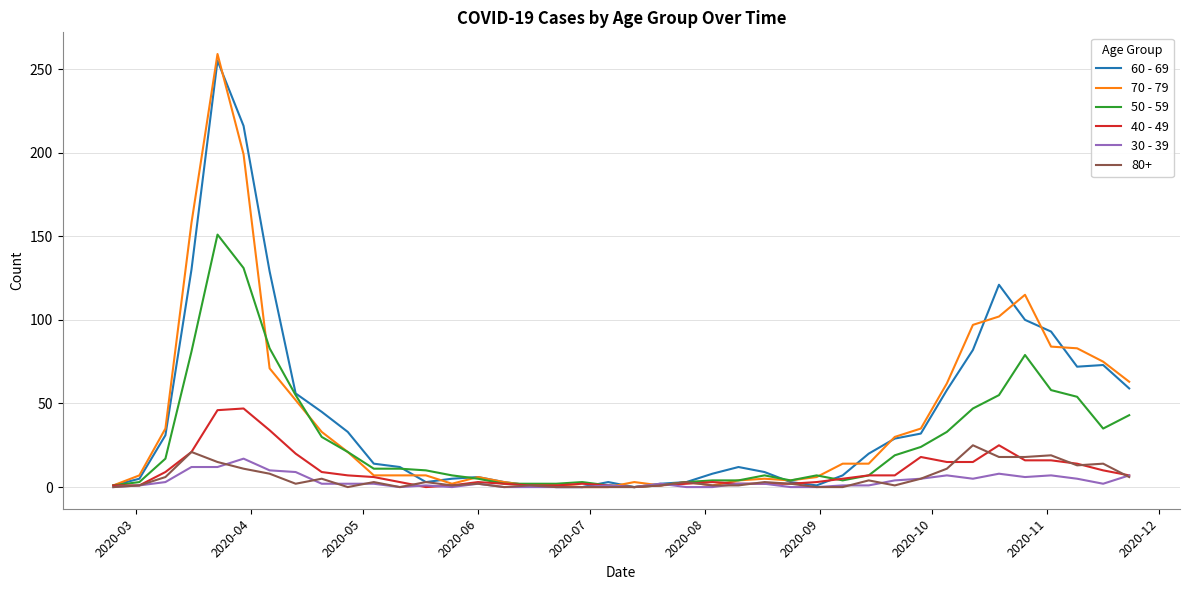

Which series has the widest spread of values?

70 - 79